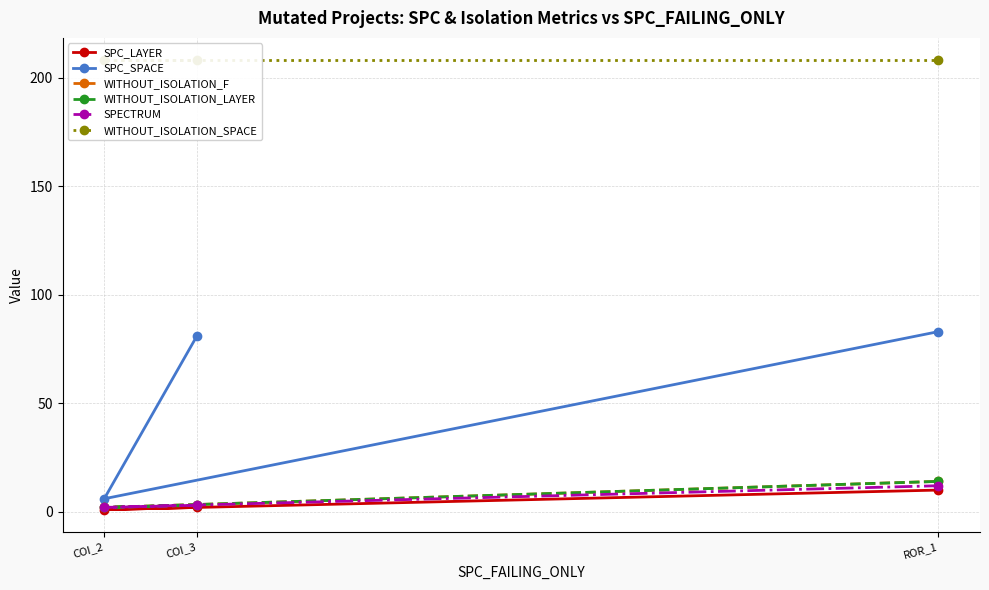

Rank the categories by SPC_LAYER value from highest to lowest.

ROR_1, COI_3, COI_2